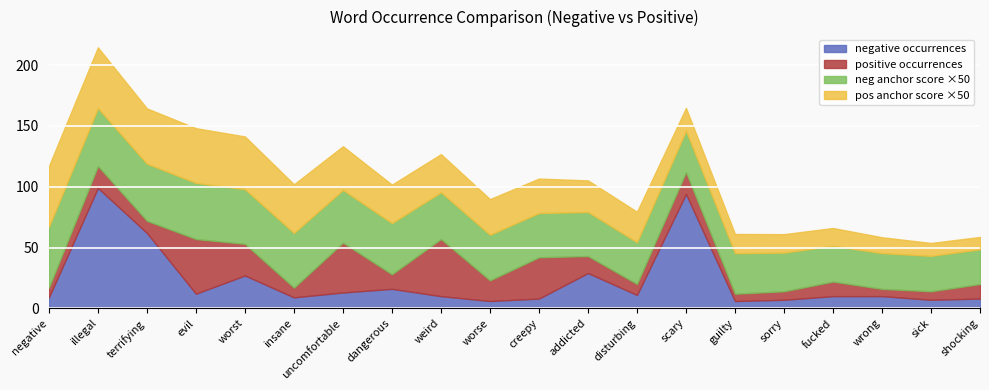

Which series has the widest spread of values?

negative